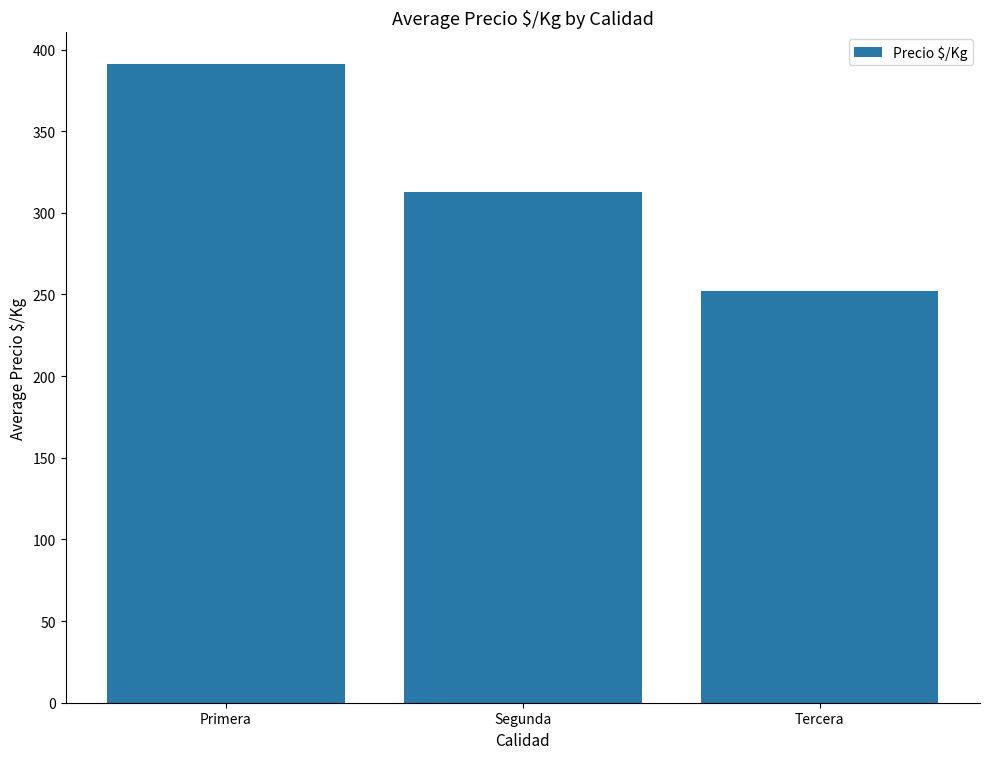

What is the label of the 1st bar from the left?

Primera